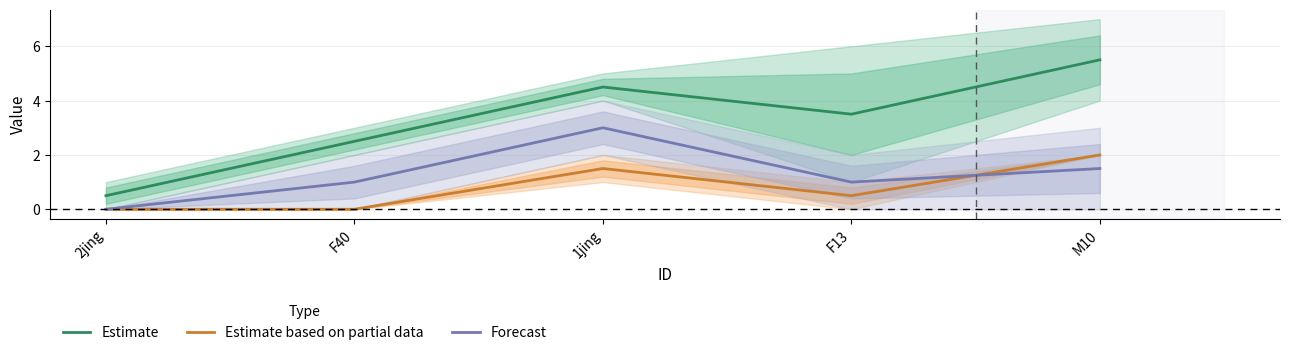

Where is the first local minimum for Forecast?

F13